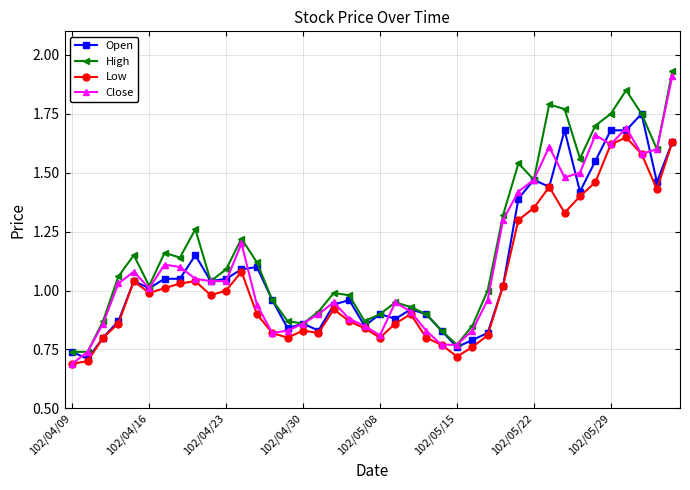

True or false: Close has more than 0 points higher than both neighbors.

True